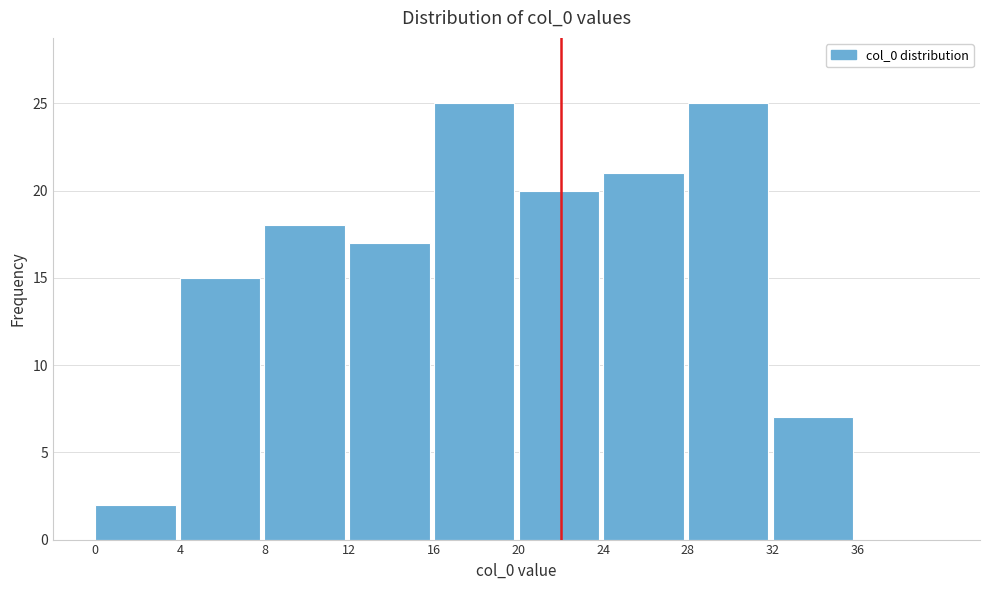

What is the height of the bar covering 24 to 28 on the x-axis? The values are not printed on the chart, so give them approximately, as read against the axis.

21